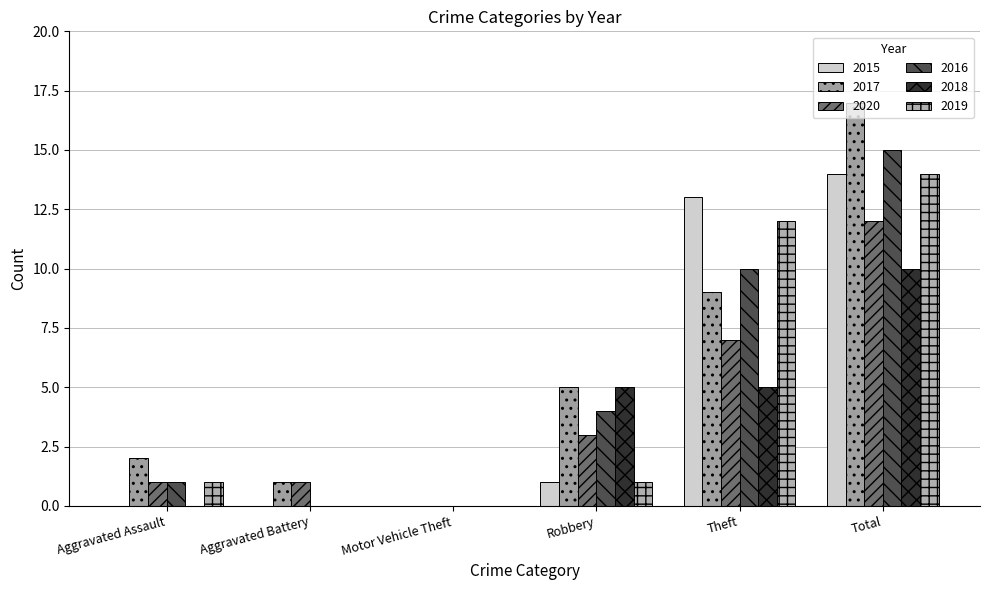

Which series has the widest spread of values?

2017